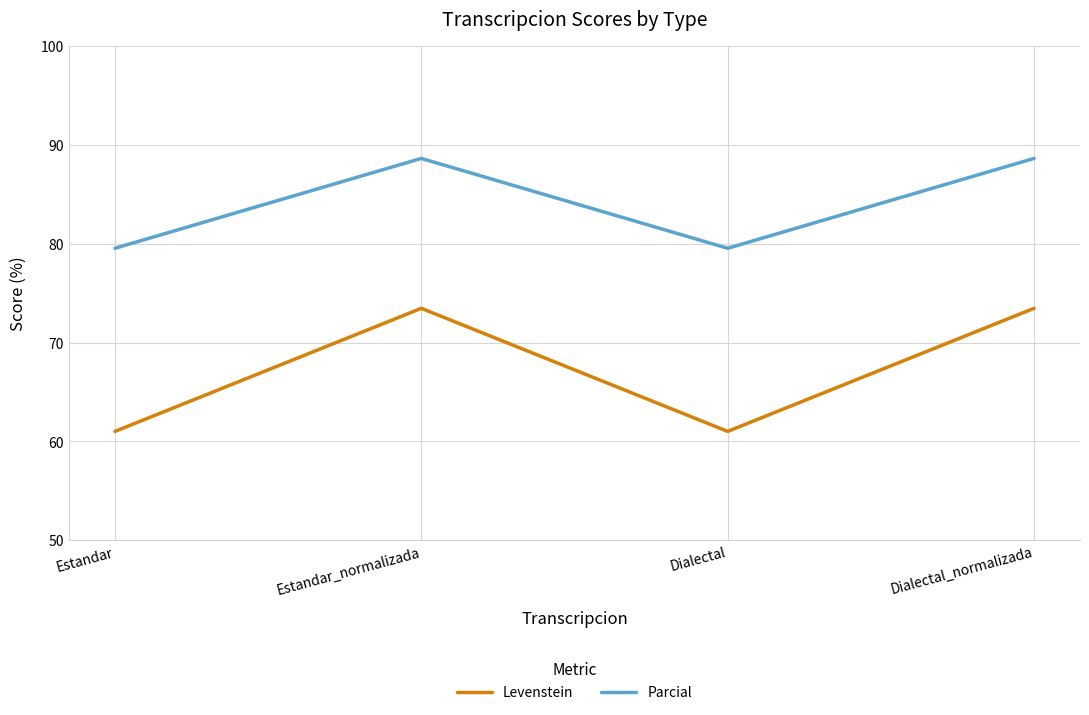

What position from the right is Dialectal_normalizada?

1